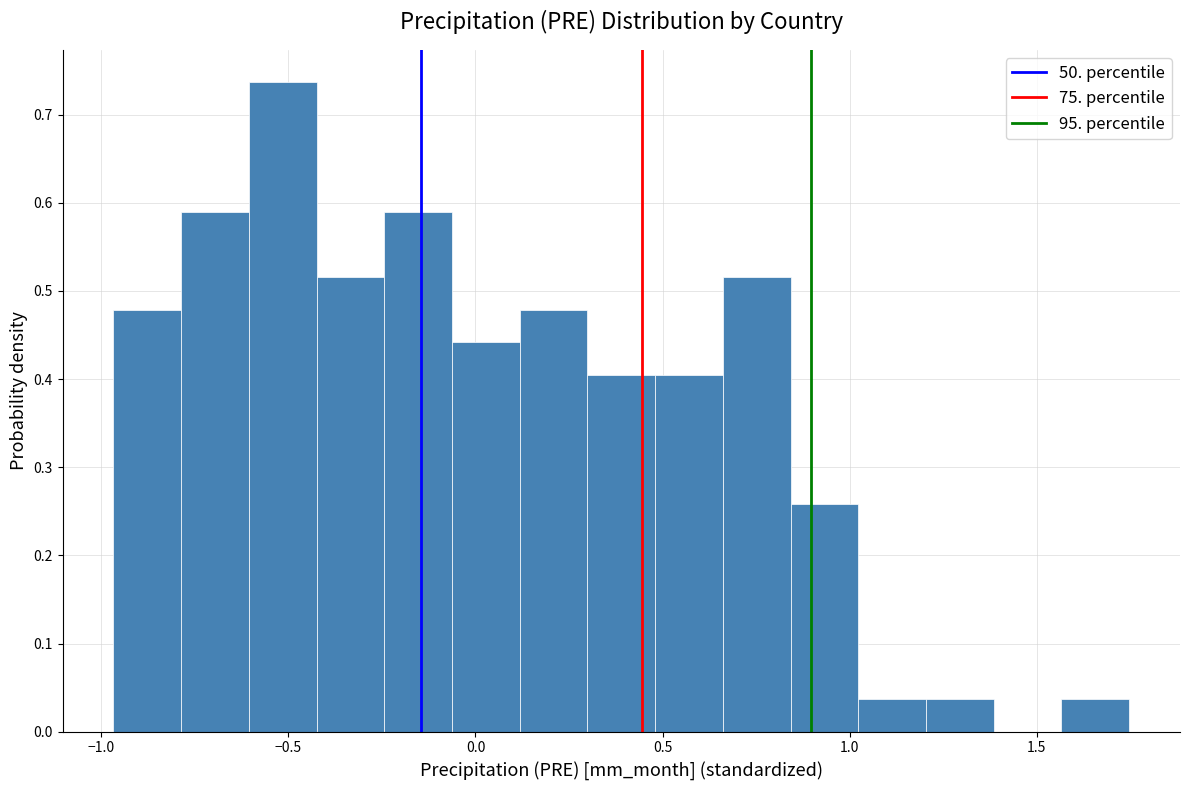

Read against the x-axis, roughly where is the centre of the tallest bar?

-0.50